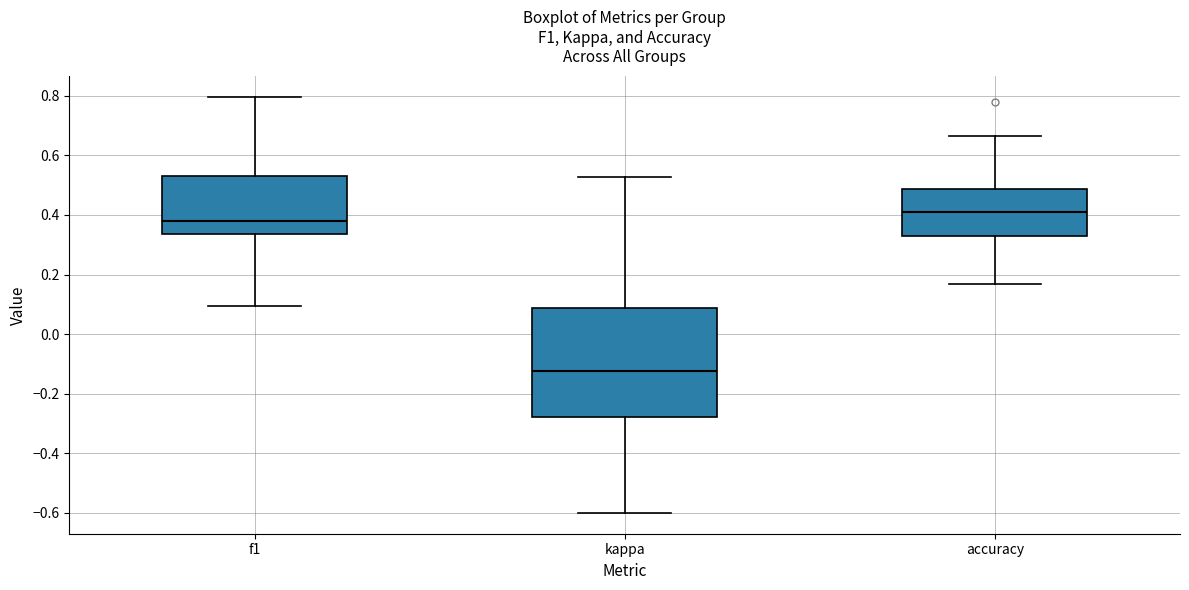

Reading left to right, transcribe this box plot: for each box, give where its median line is, the range the box spans, and where its two whiskers end, as read against the y-axis. The values are not printed on the chart, so give them approximately, as read against the axis.

f1: median 0.38, box 0.34 to 0.54, whiskers 0.10 to 0.80
kappa: median -0.12, box -0.28 to 0.08, whiskers -0.60 to 0.52
accuracy: median 0.40, box 0.32 to 0.48, whiskers 0.16 to 0.66